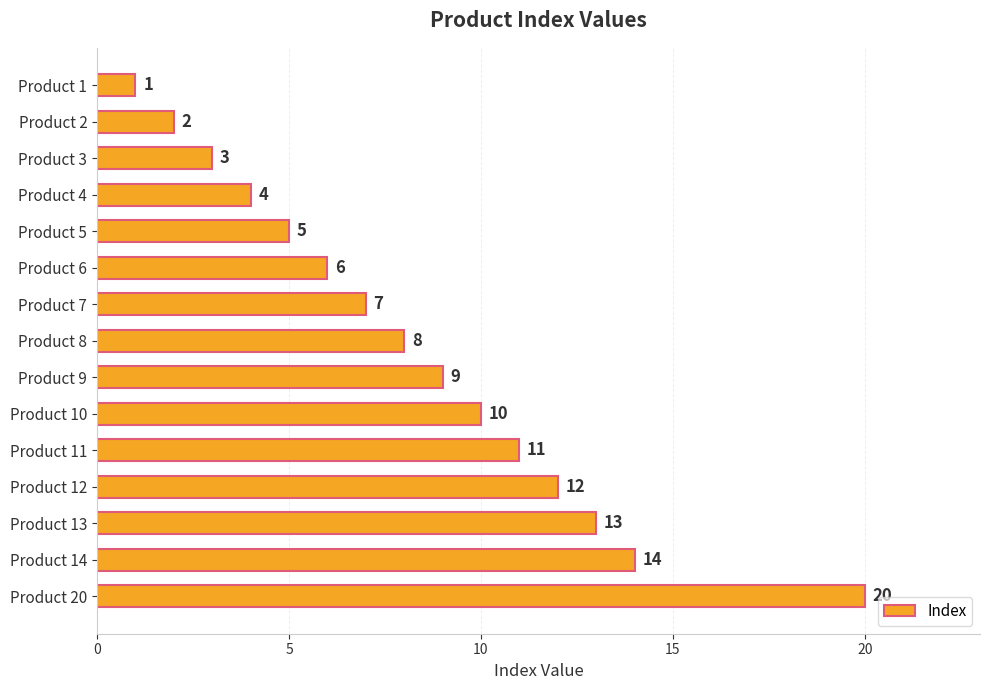

List the labels in order of value, smallest first.

Product 1, Product 2, Product 3, Product 4, Product 5, Product 6, Product 7, Product 8, Product 9, Product 10, Product 11, Product 12, Product 13, Product 14, Product 20